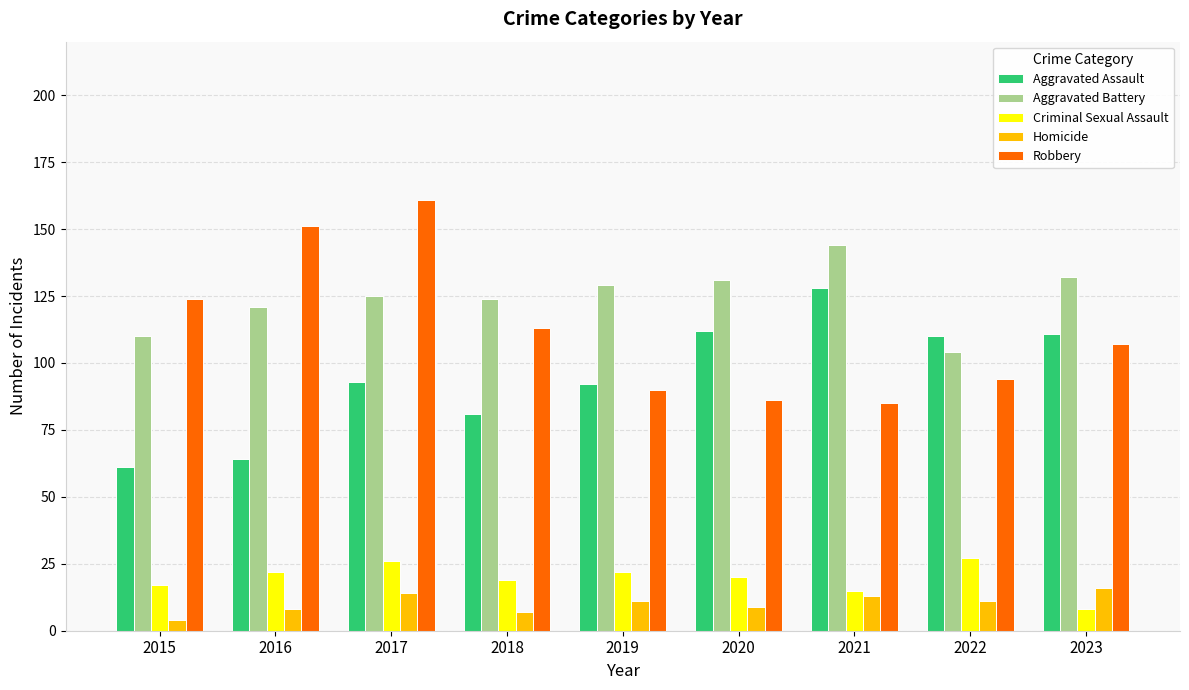

Reading right to left, what are all the values shown in this chart?

Aggravated Assault: 2023=111	2022=110	2021=128	2020=112	2019=92	2018=81	2017=93	2016=64	2015=61
Aggravated Battery: 2023=132	2022=104	2021=144	2020=131	2019=129	2018=124	2017=125	2016=121	2015=110
Criminal Sexual Assault: 2023=8	2022=27	2021=15	2020=20	2019=22	2018=19	2017=26	2016=22	2015=17
Homicide: 2023=16	2022=11	2021=13	2020=9	2019=11	2018=7	2017=14	2016=8	2015=4
Robbery: 2023=107	2022=94	2021=85	2020=86	2019=90	2018=113	2017=161	2016=151	2015=124